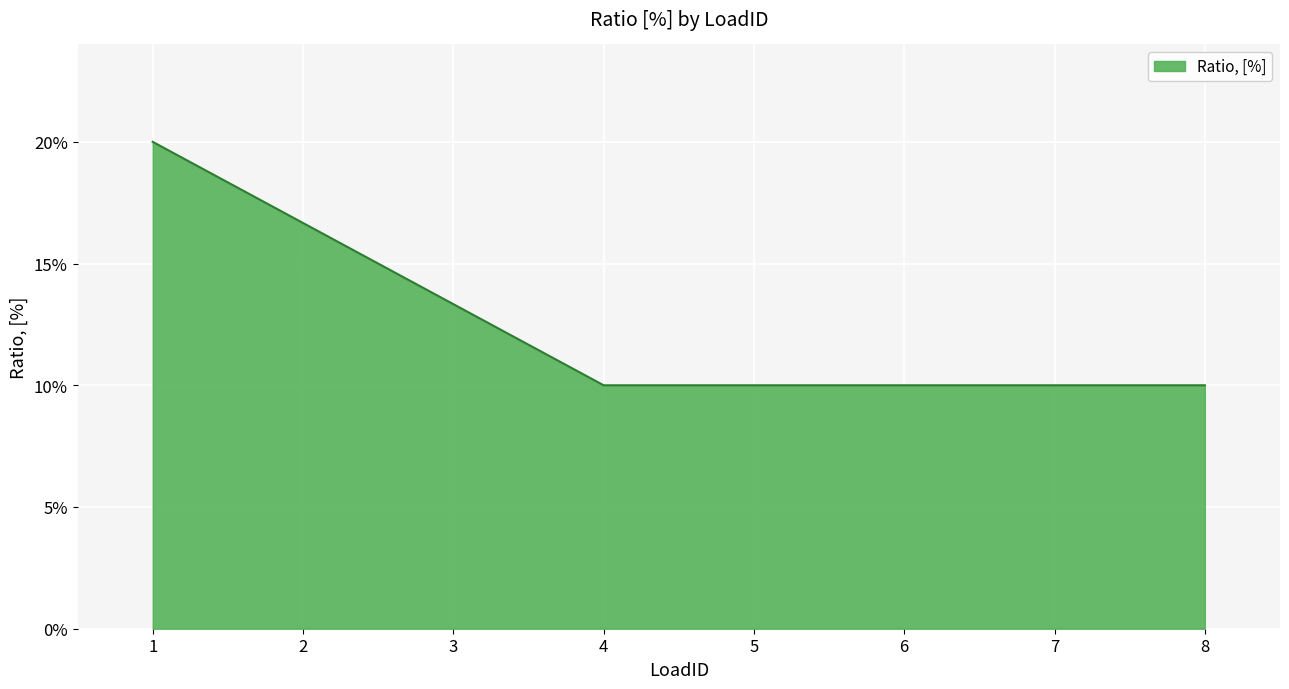

Is this an area chart (filled region under the line)?

Yes